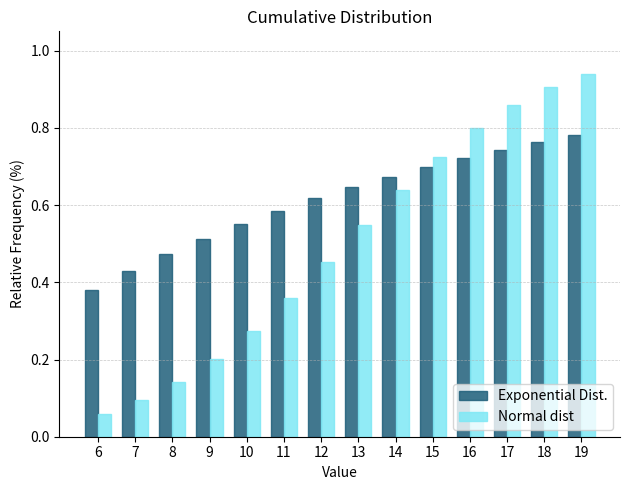

What is the spread (max minus min) of values at 19?

0.2